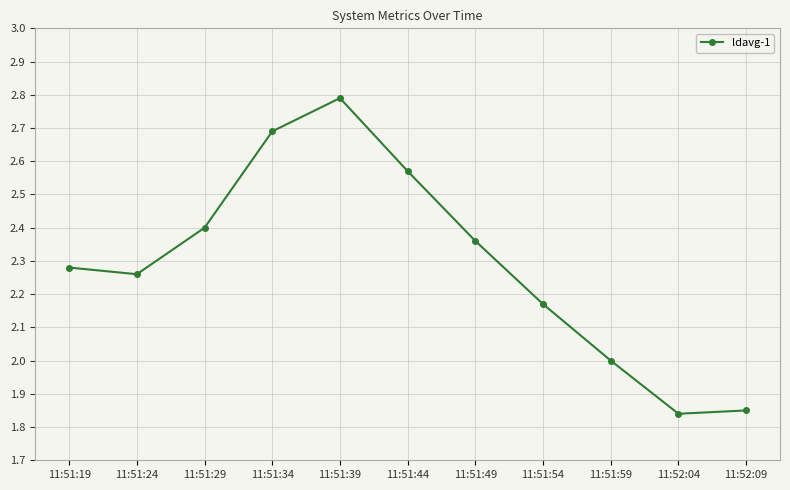

At which label does the data first exceed 2?

11:51:19